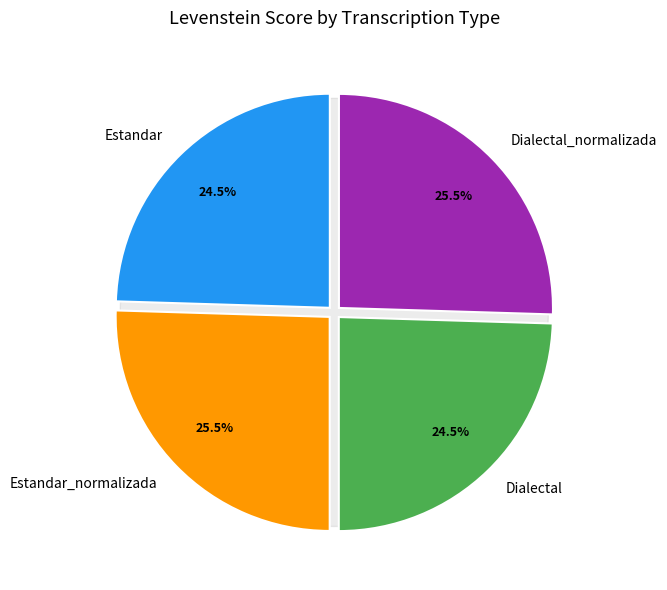

To the nearest percent, what is the average slice percentage?

25%